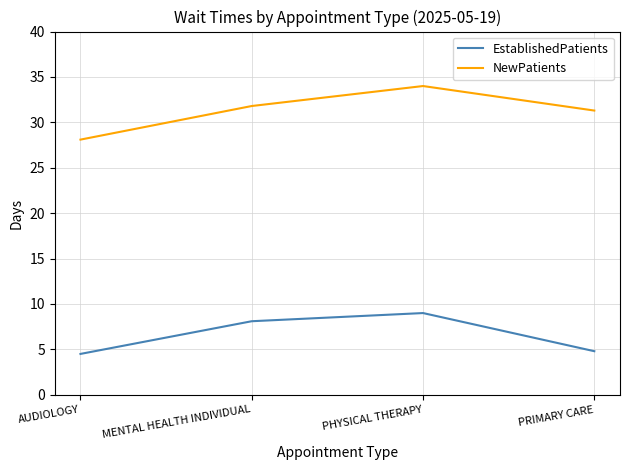

The value of EstablishedPatients at PRIMARY CARE is 6.9. True or false?

False